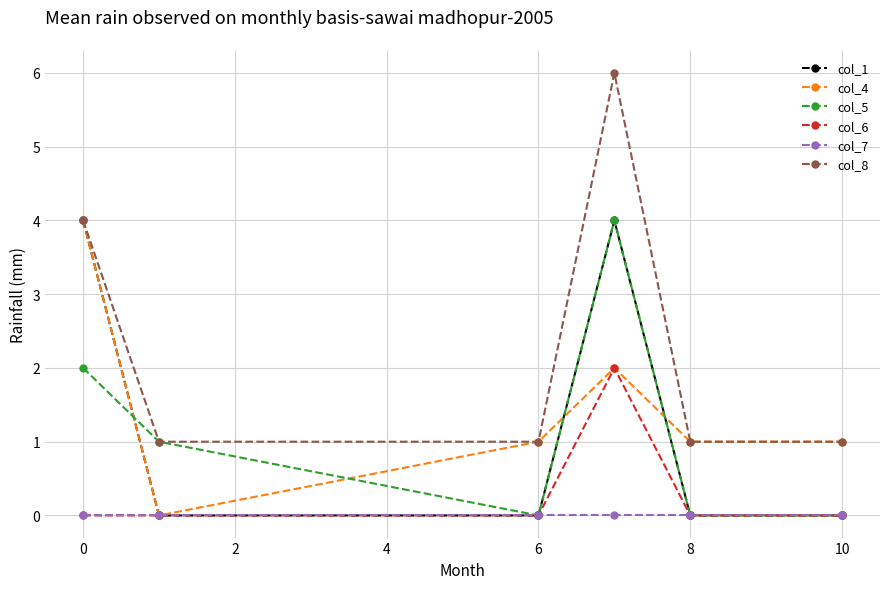

True or false: col_8 and col_6 cross at least once.

False